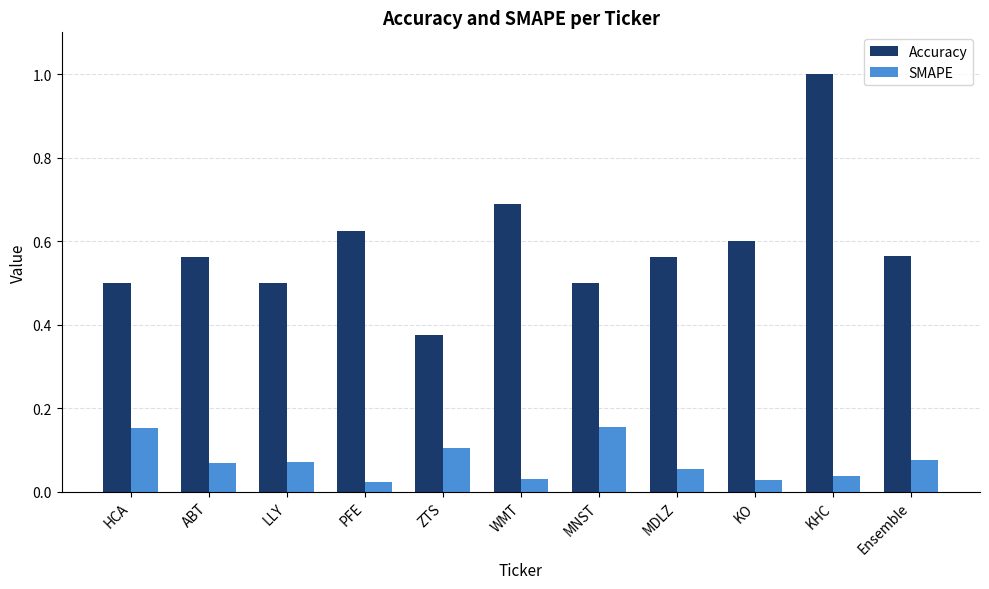

At MDLZ, list the series in order from smallest to largest.

SMAPE, Accuracy